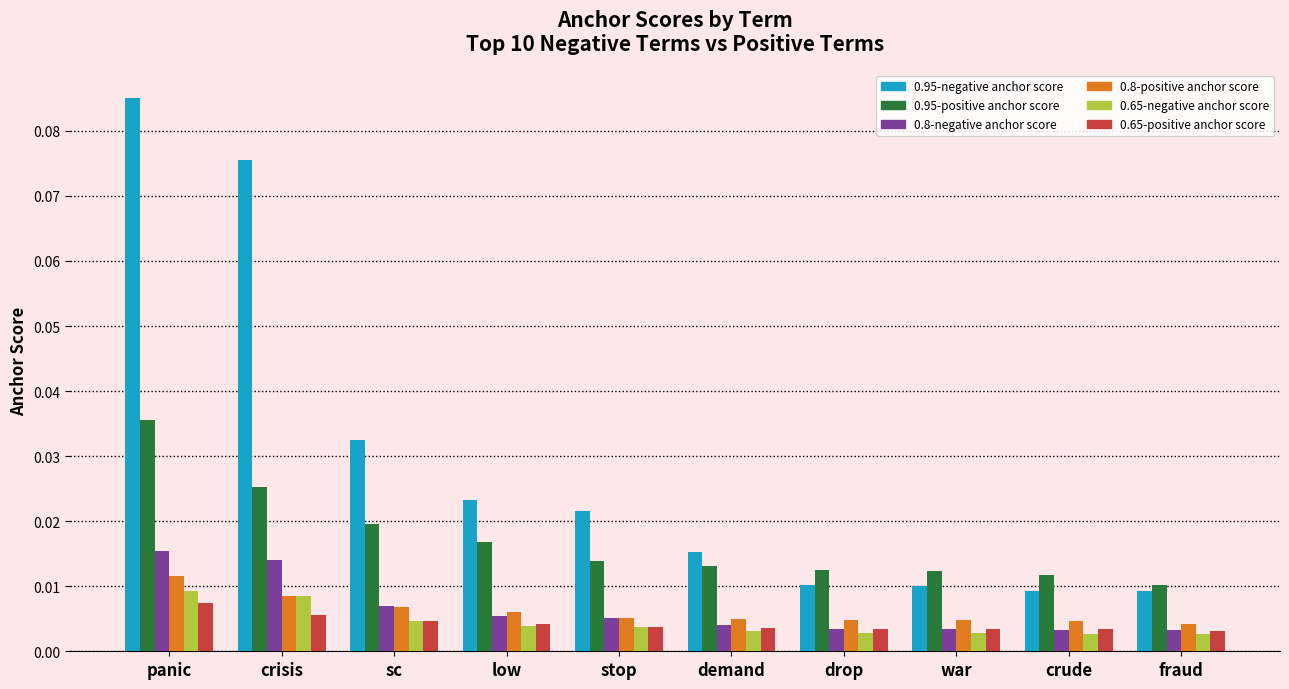

At which category is the sum across all series the highest?

panic